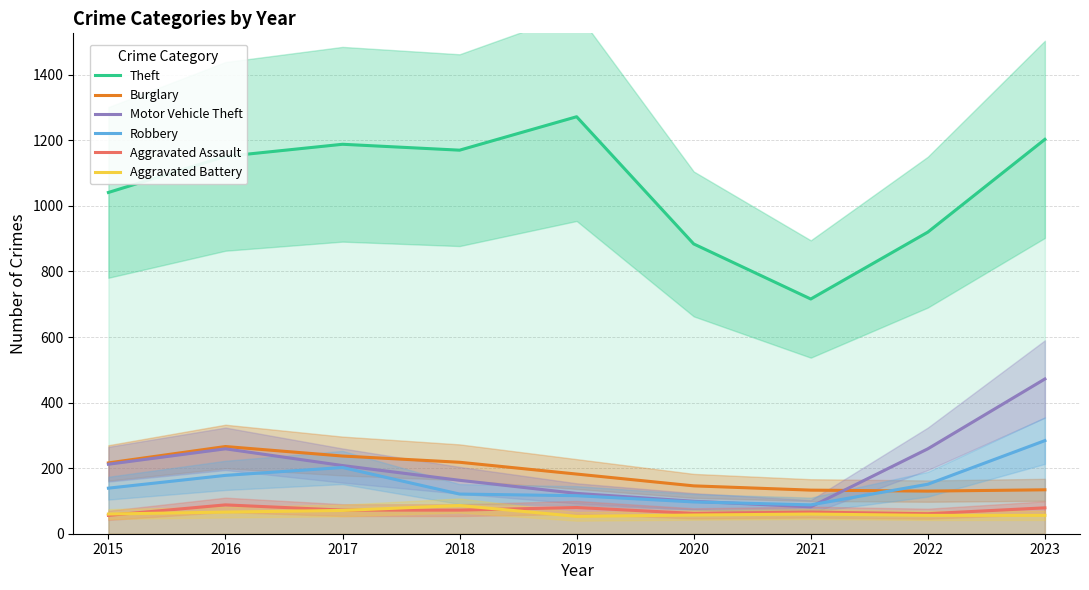

List the series in order of their peak value, highest first.

Theft, Motor Vehicle Theft, Robbery, Burglary, Aggravated Assault, Aggravated Battery